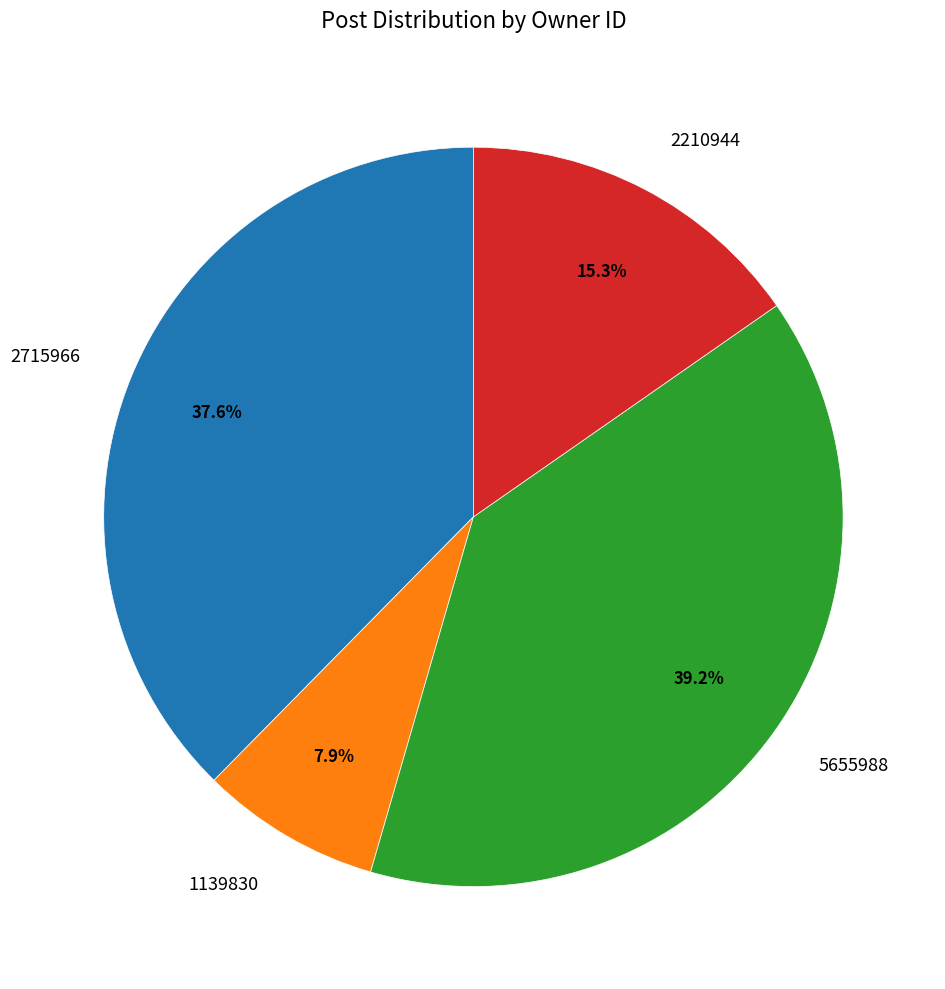

How many segments does this pie chart have?

4